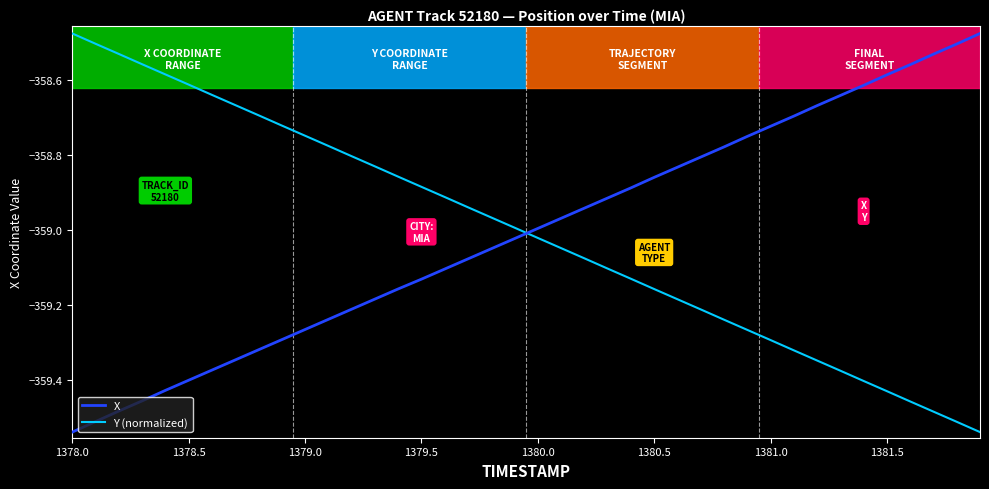

What is the difference between the maximum and minimum values in the Y (normalized) series?

1.1